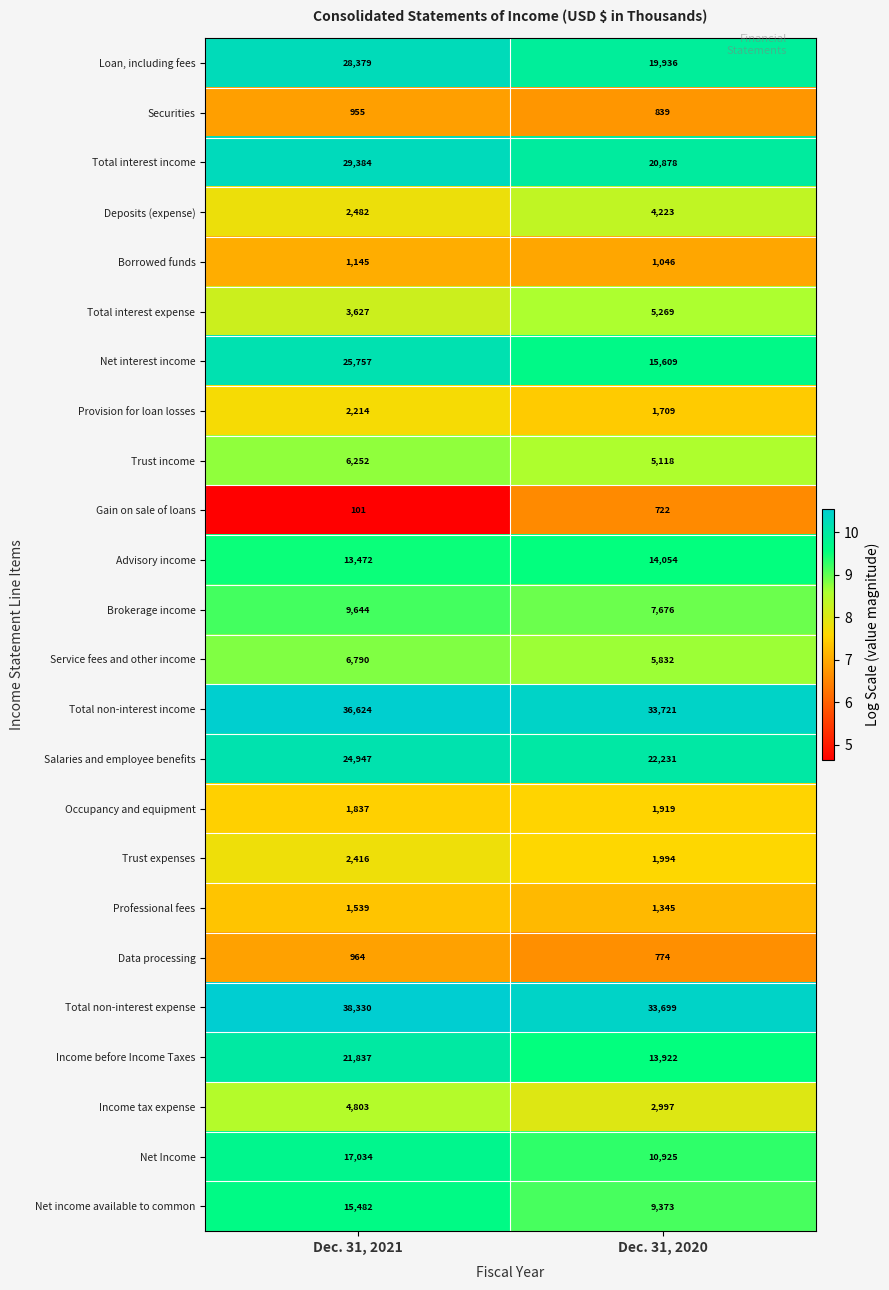

Which category has the highest value across all series?

Dec. 31, 2021